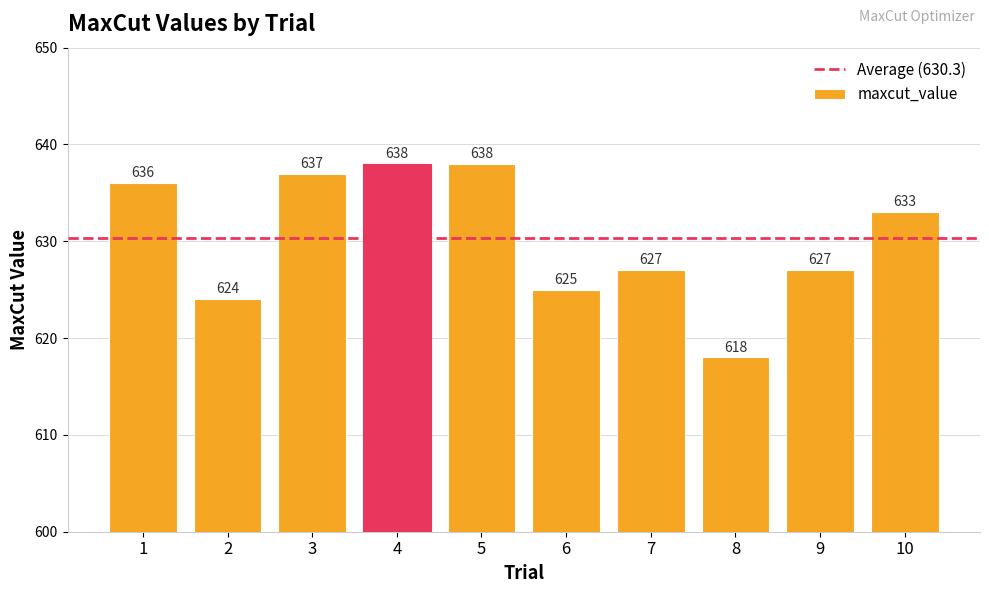

What is the value of the 7th bar from the left?

627